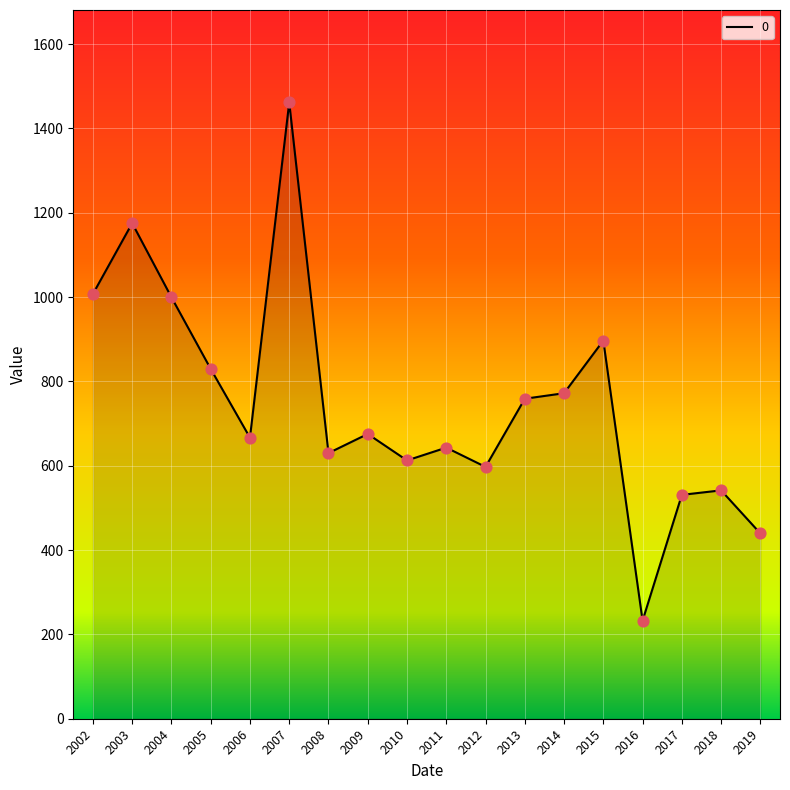

What is the change in value from 2002 to 2013?

-248.5